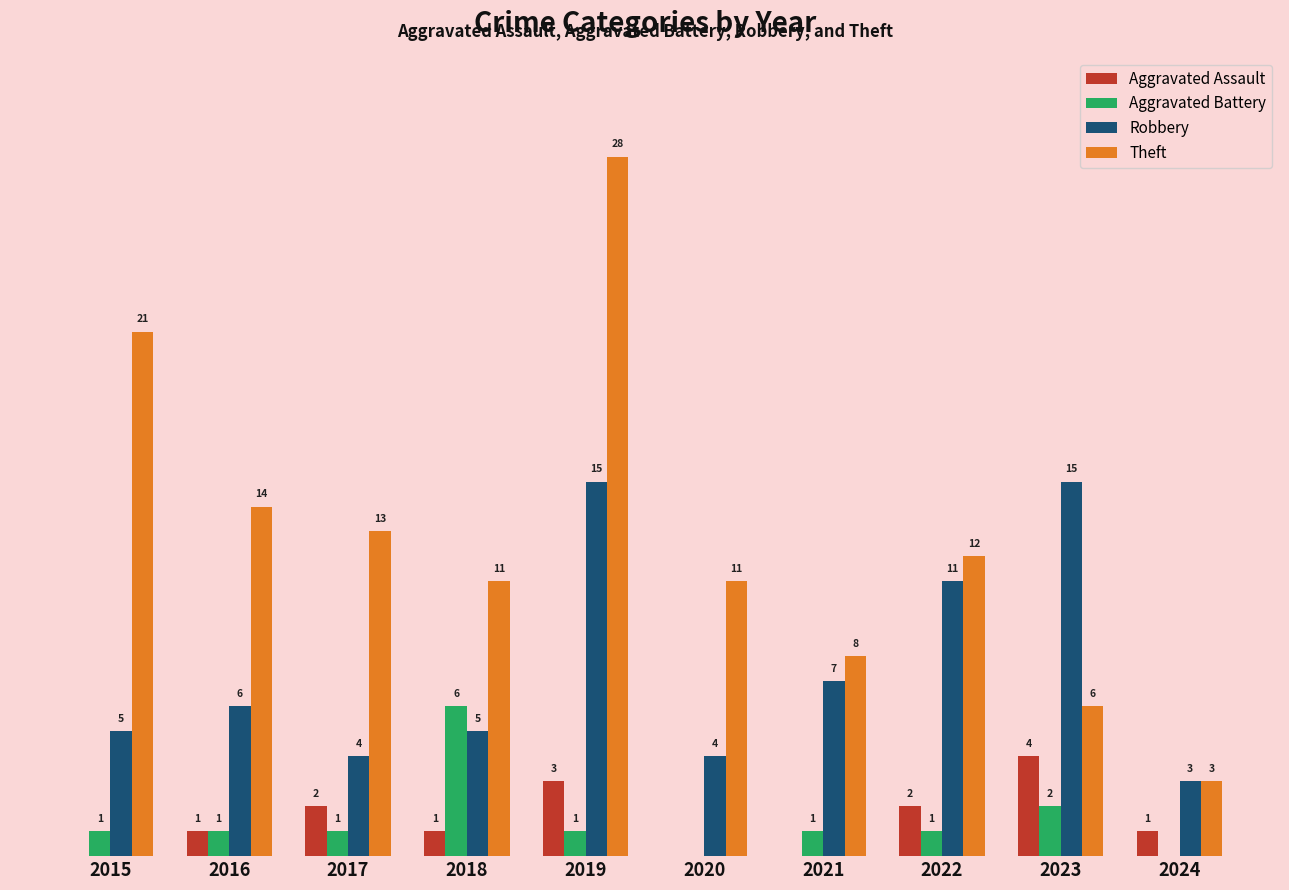

Between 2020 and 2023, which series saw the biggest shift?

Robbery